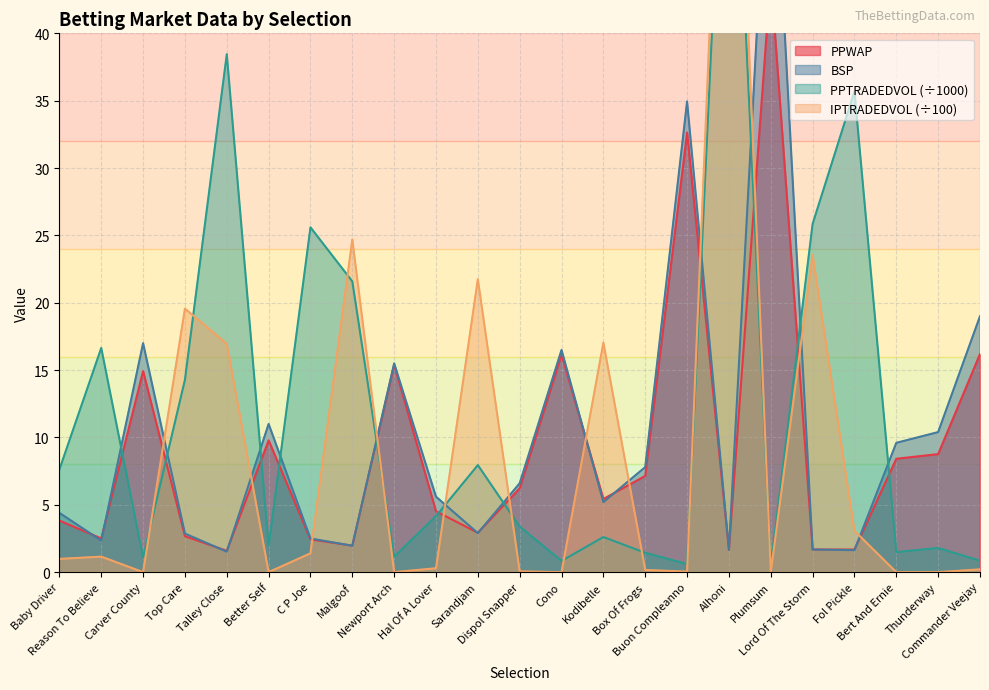

Which series changed the most between Baby Driver and Hal Of A Lover?

PPTRADEDVOL